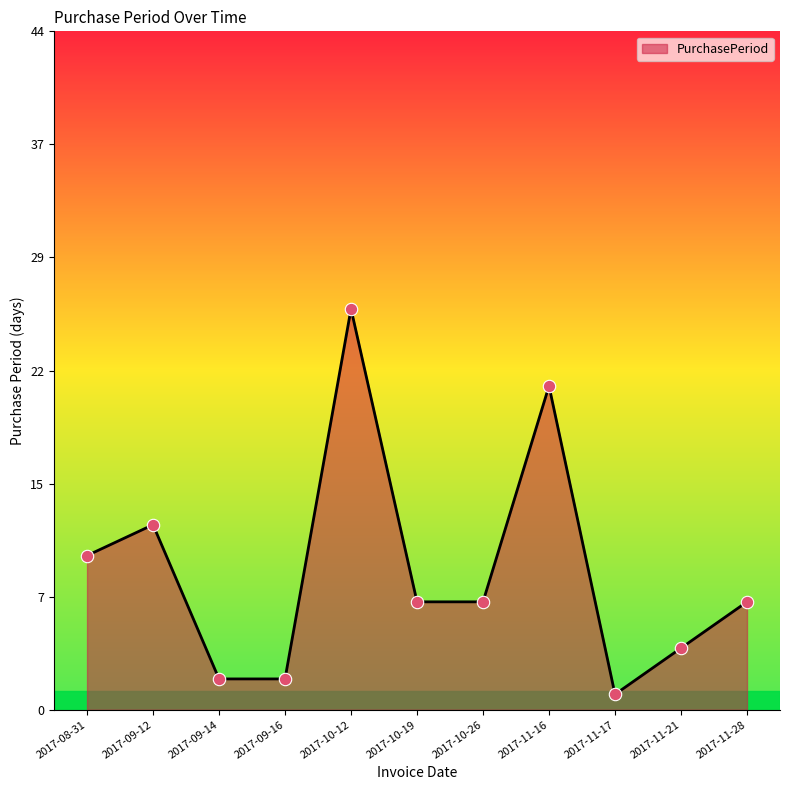

Which has a higher value, 2017-11-17 or 2017-10-19?

2017-10-19